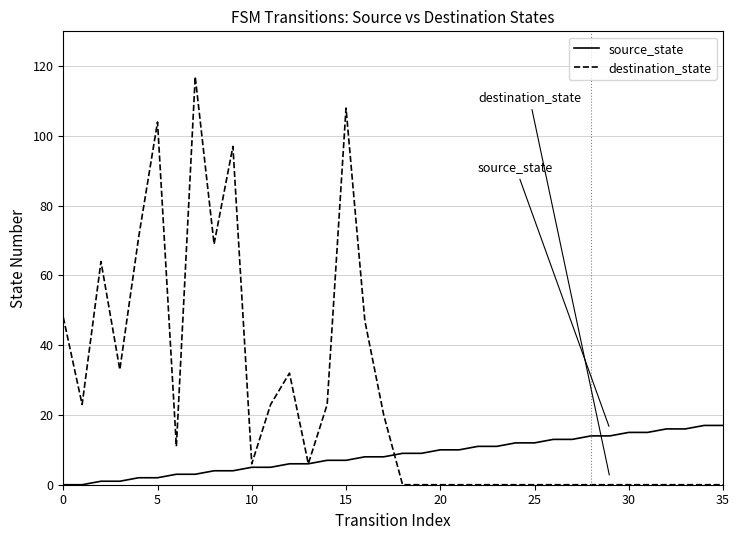

What is the average value of the destination_state series?

25